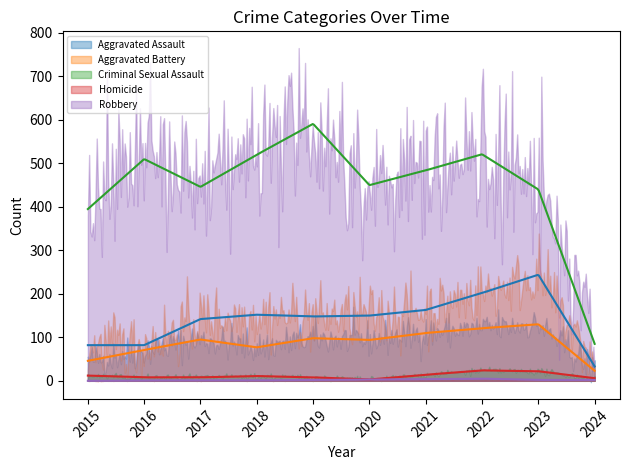

What is the approximate value of Robbery at 2018, to the nearest 50?

500